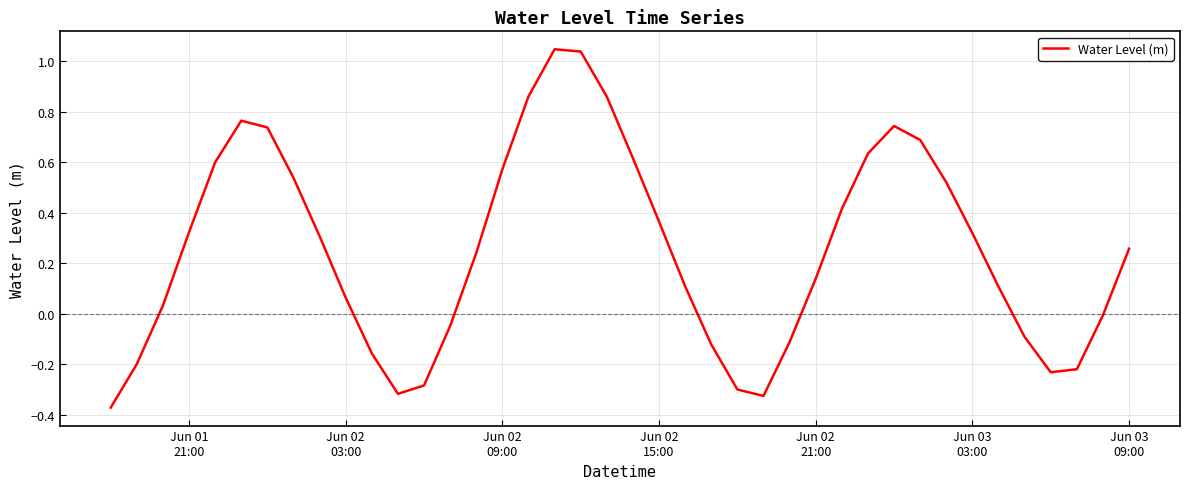

What is the difference between the maximum and minimum values?

1.4